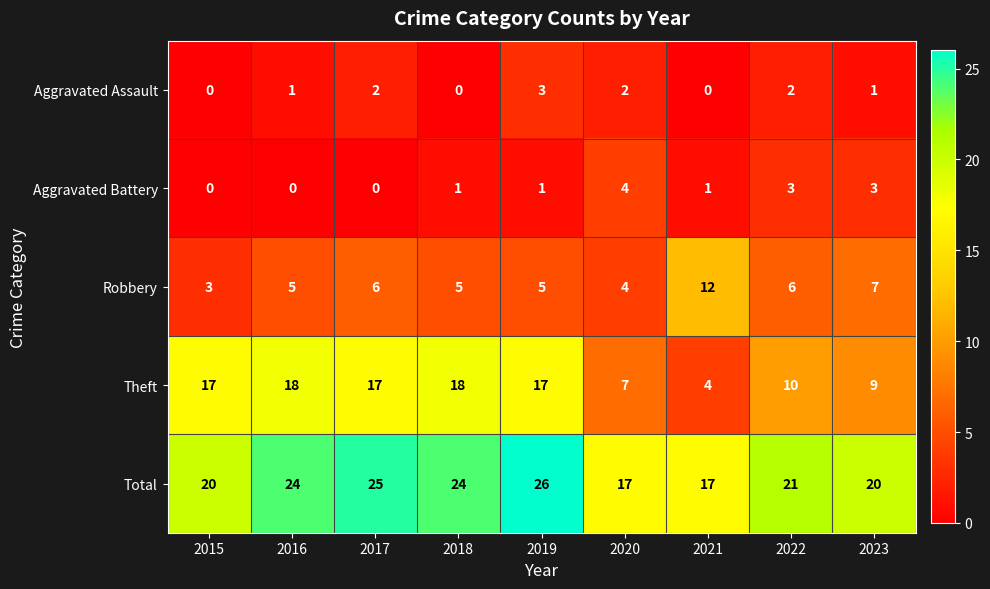

What is the sum of all Aggravated Assault values?

11